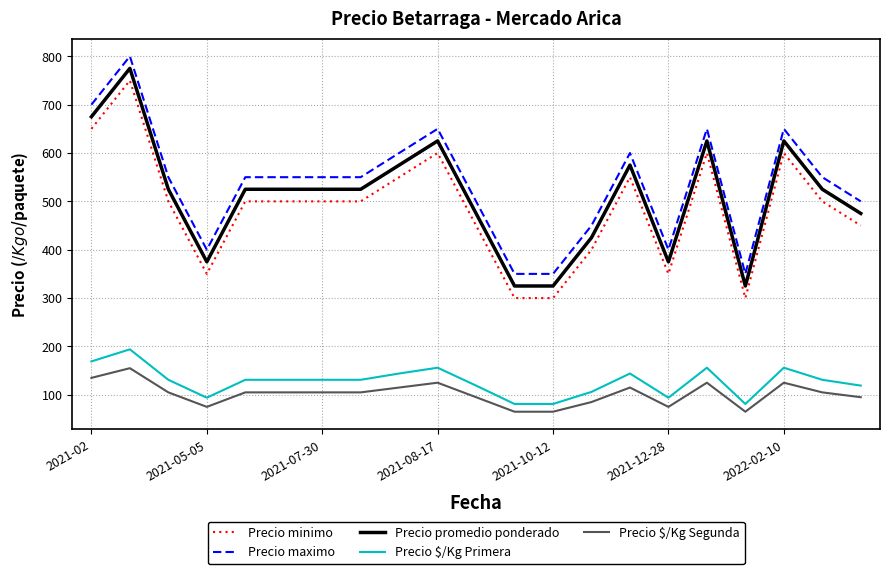

True or false: Precio $/Kg Segunda and Precio minimo intersect in this chart.

False